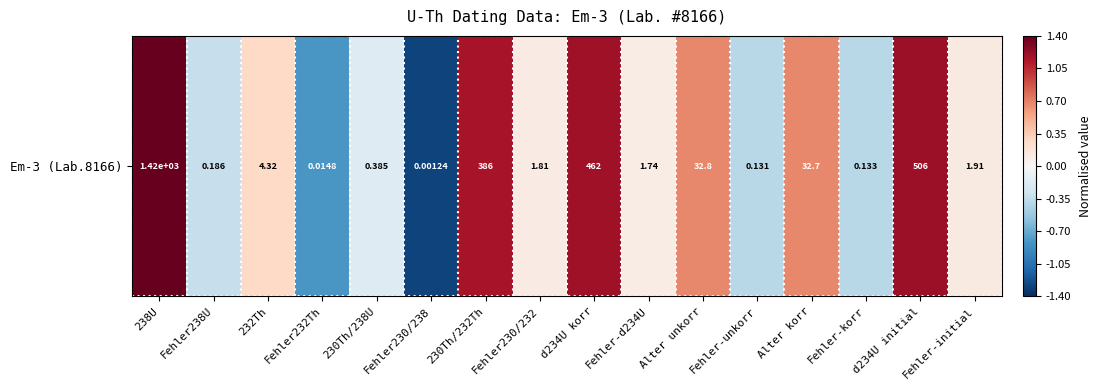

What is the difference between the maximum and minimum values?

2.7